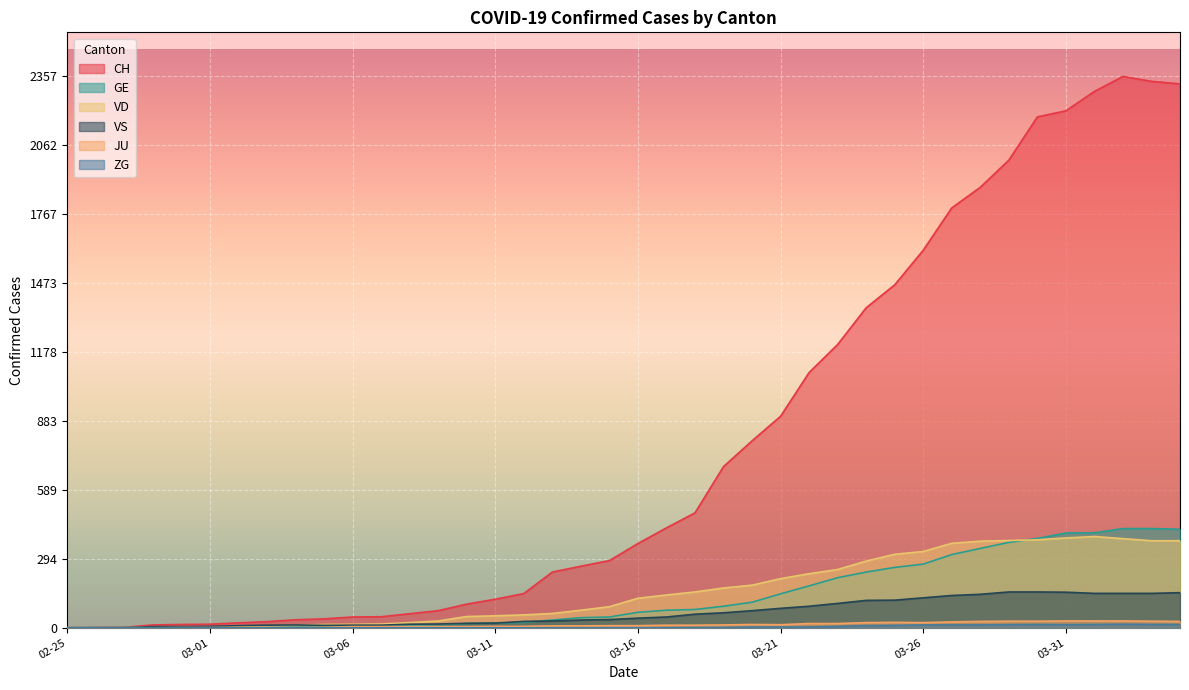

In VS, how many points are higher than both neighbors (excluding endpoints)?

1